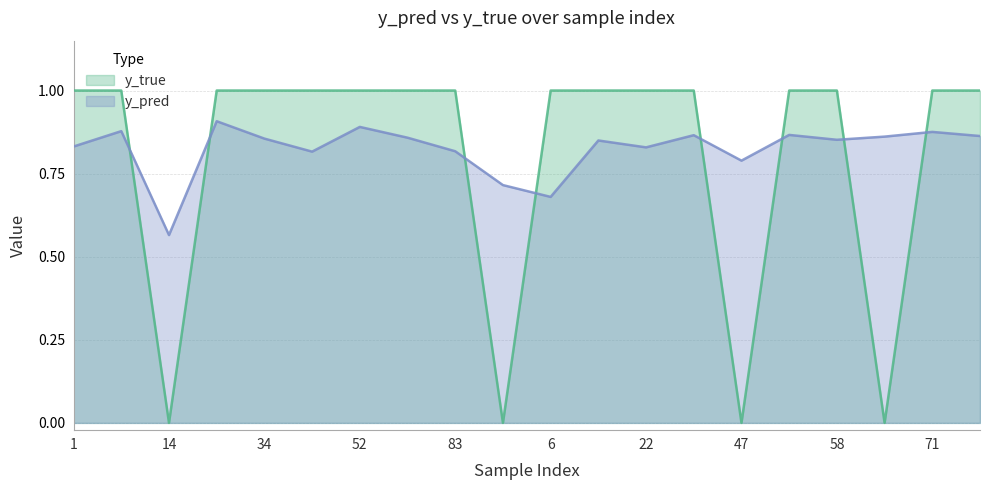

How many lines are shown in the chart?

2